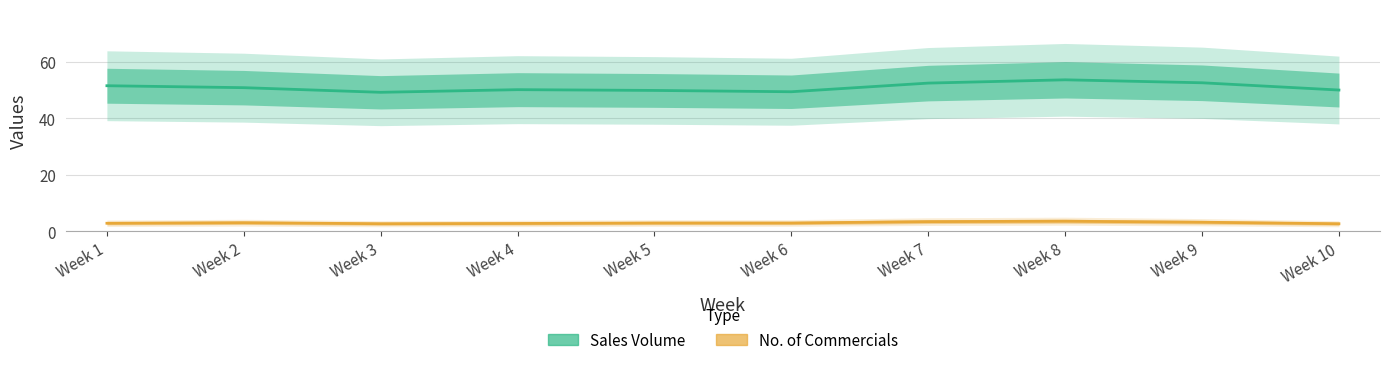

List the series in order of their overall mean, lowest first.

No. of Commercials, Sales Volume